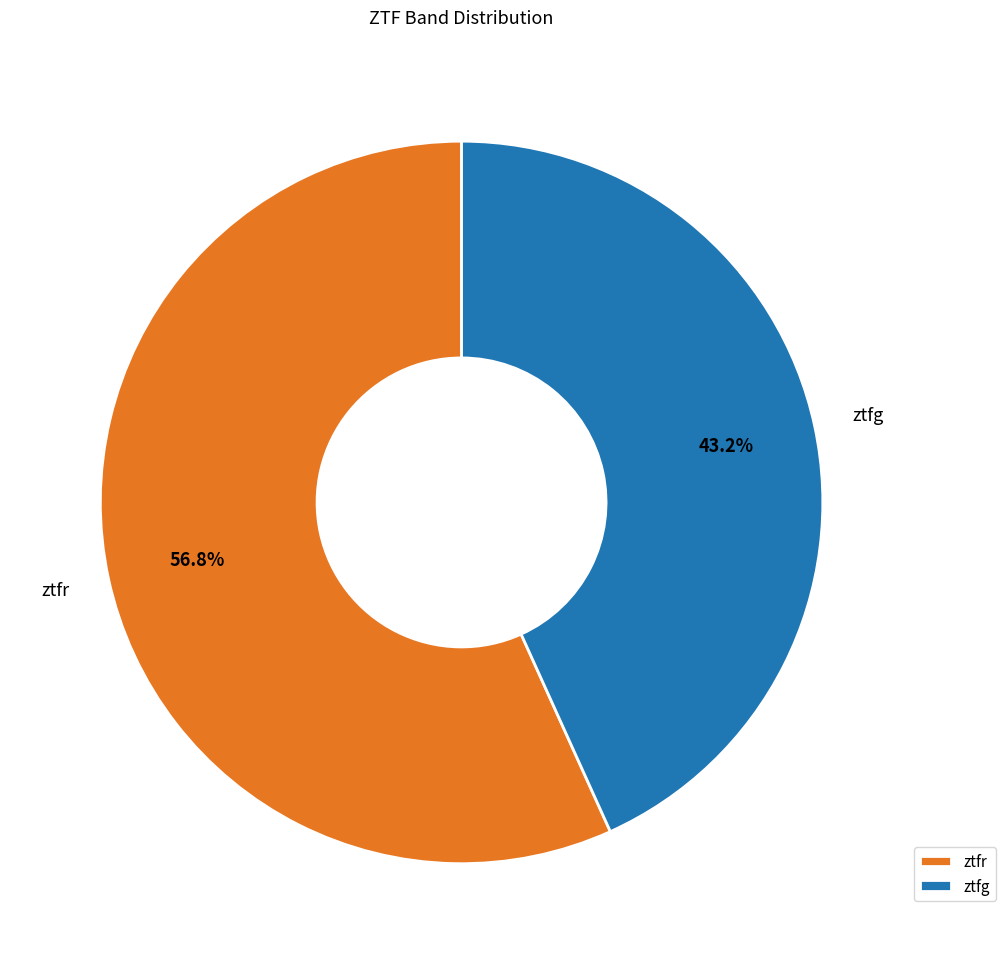

What percentage is the ztfr slice, to the nearest percent?

57%